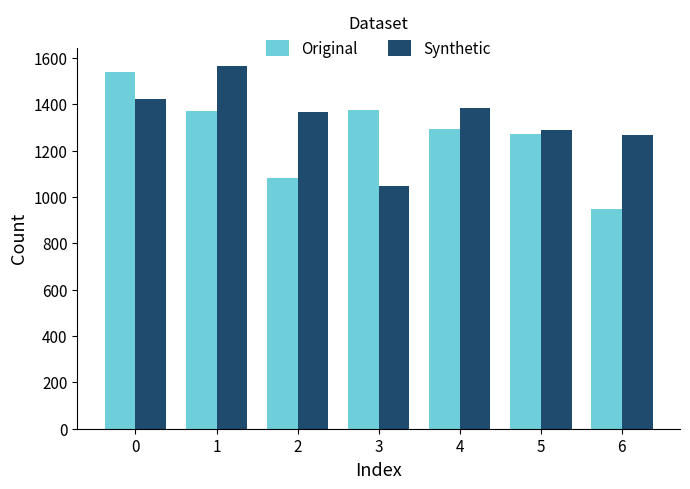

How many data points in Original are less than 1295?

3